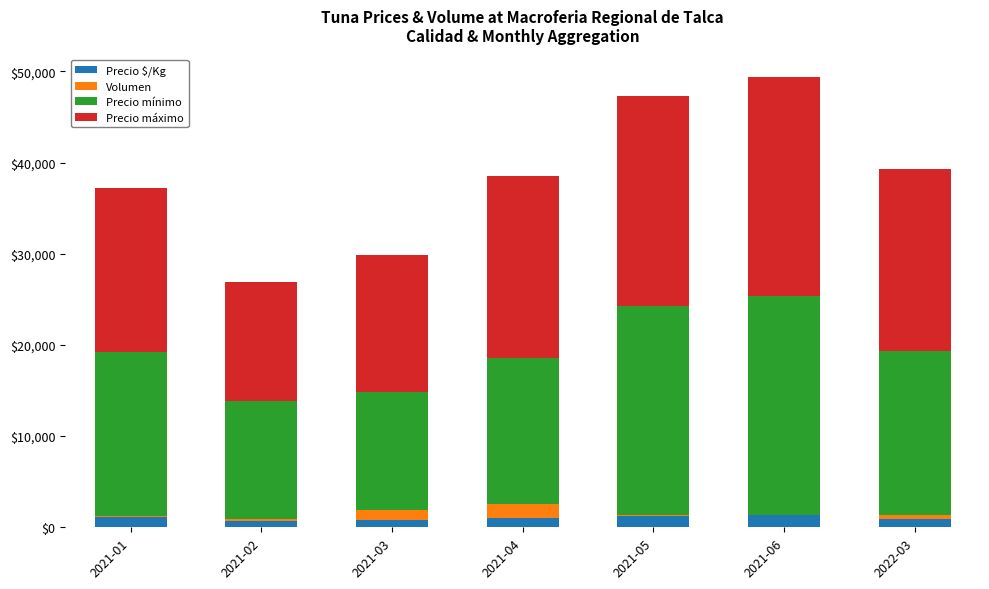

What position from the right is 2021-06?

2